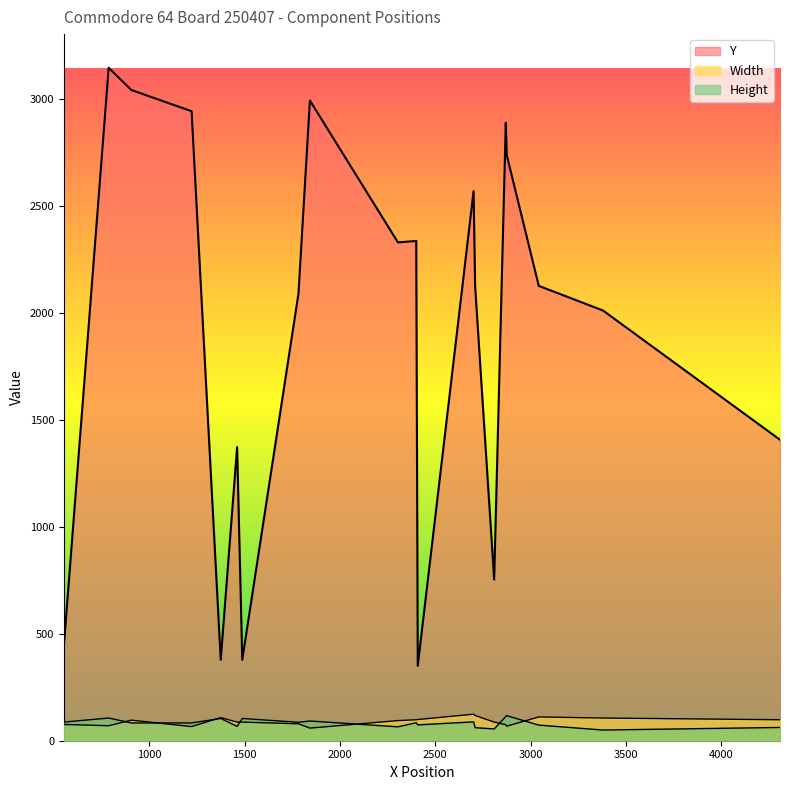

How many values in the Width series exceed 94?

9